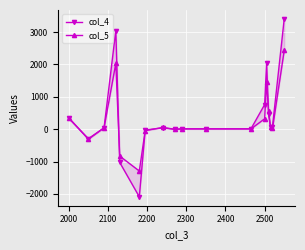

True or false: col_5 and col_4 intersect in this chart.

True